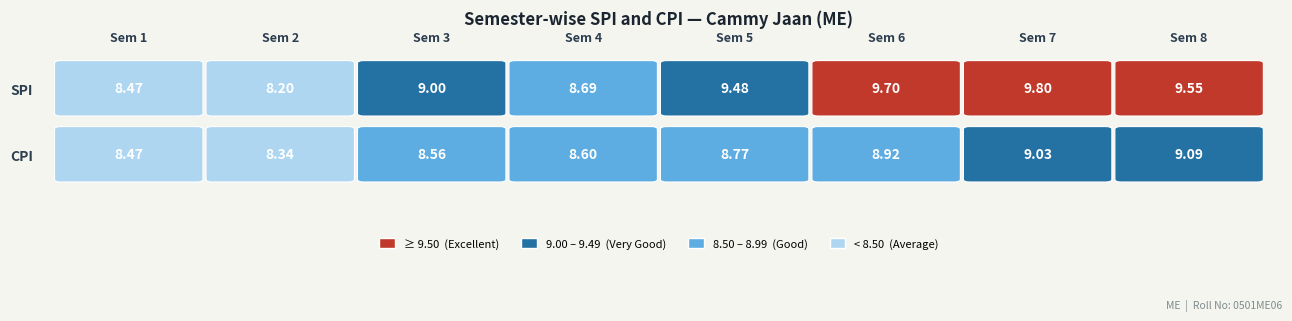

Which series has the widest spread of values?

SPI